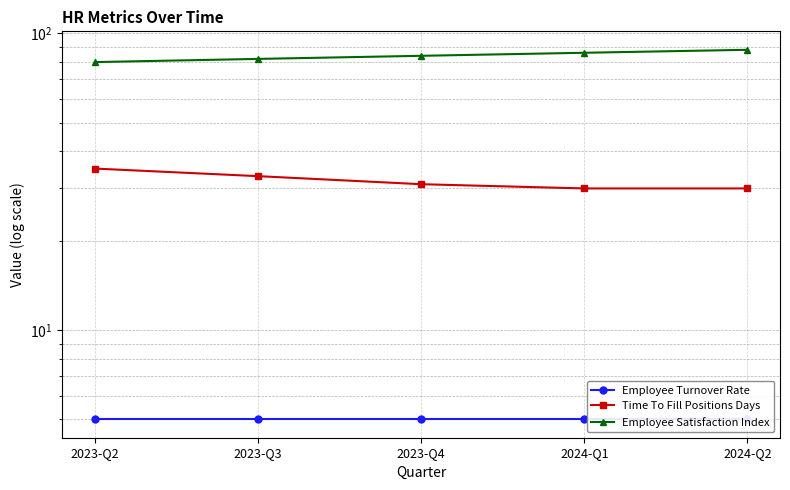

What are all the series names shown in the legend?

Employee Turnover Rate, Time To Fill Positions Days, Employee Satisfaction Index